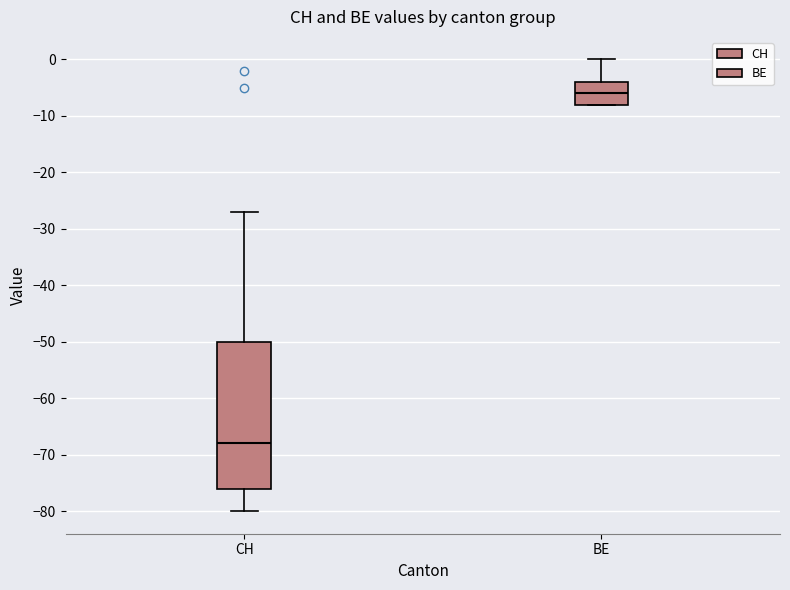

Reading left to right, read every box against the y-axis: the position of its median line, the range the box covers, and the ends of its whiskers. The values are not printed on the chart, so give them approximately, as read against the axis.

CH: median -68, box -76 to -50, whiskers -80 to -27
BE: median -6, box -8 to -4, whiskers -8 to 0